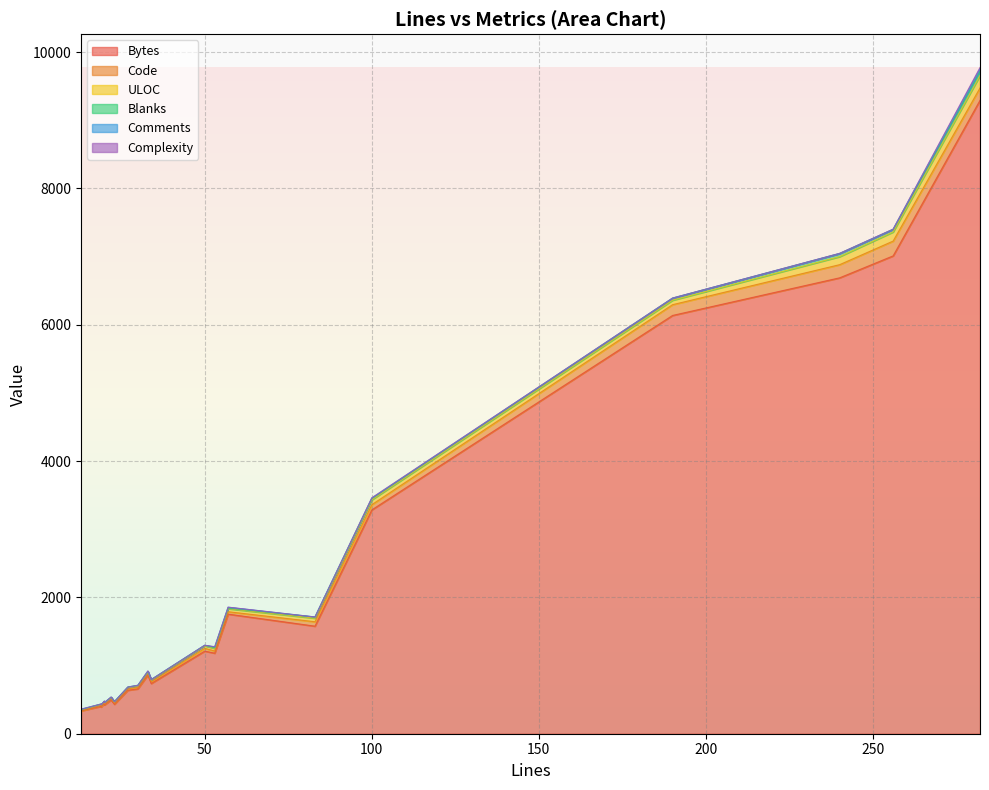

Which series has the widest spread of values?

Bytes